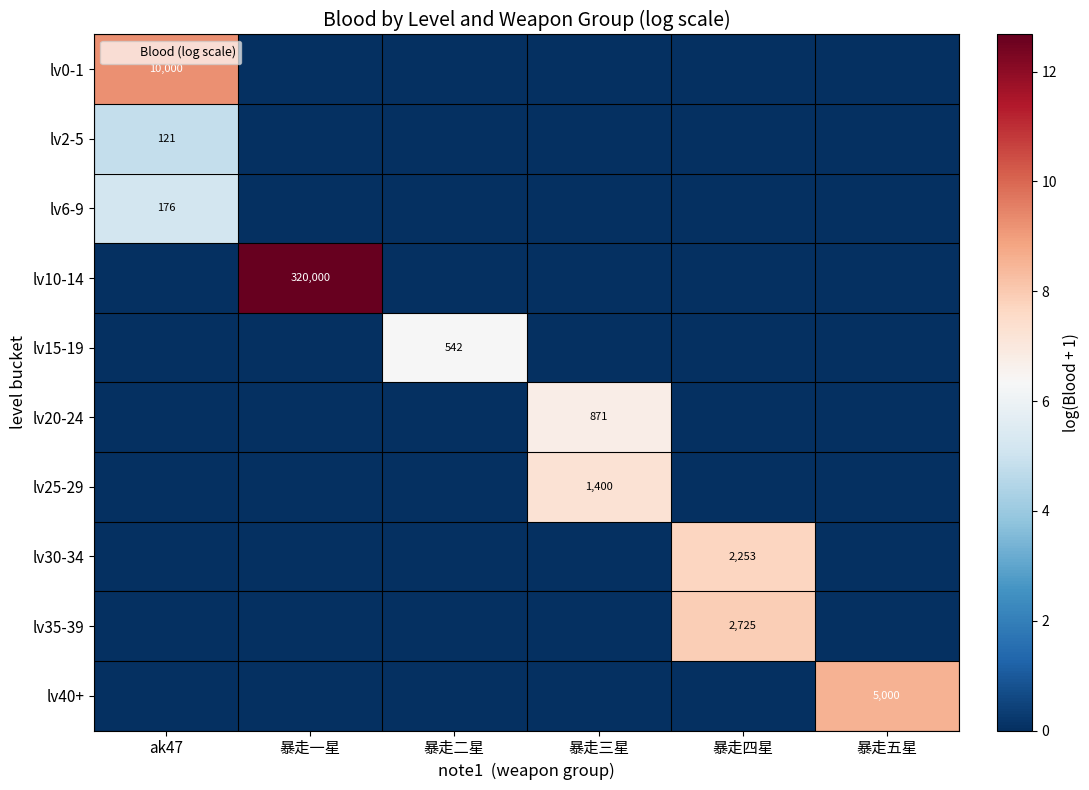

Which category has the lowest value in the lv20-24 series?

ak47